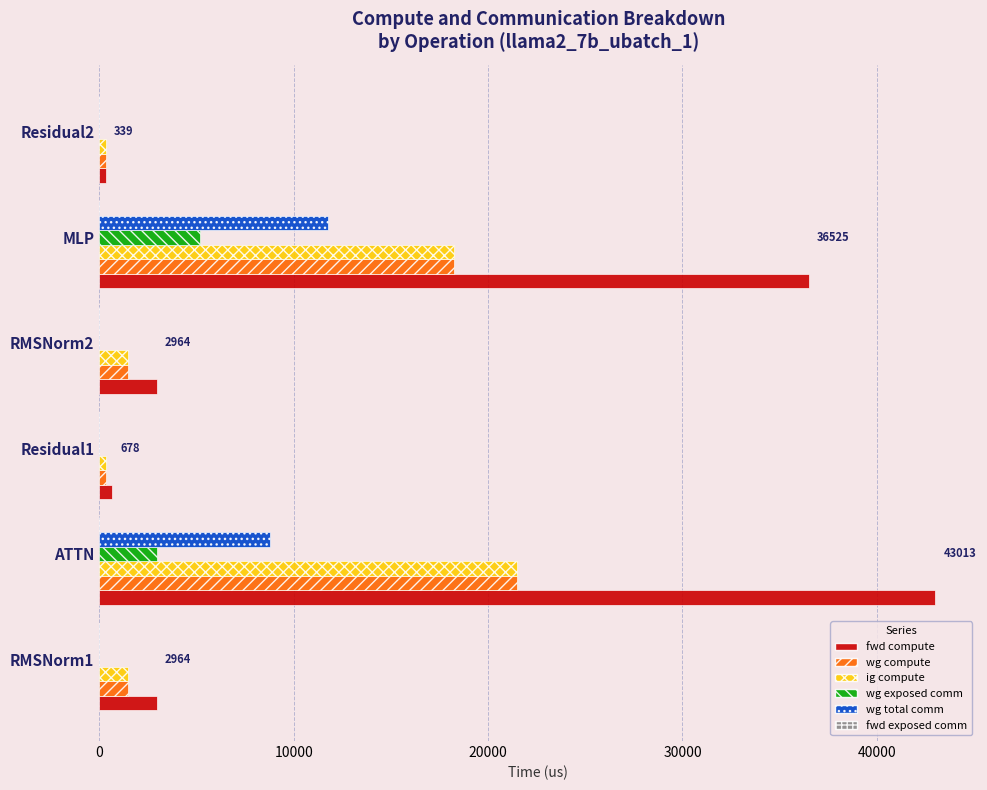

What is the maximum value for wg compute?

21506.5